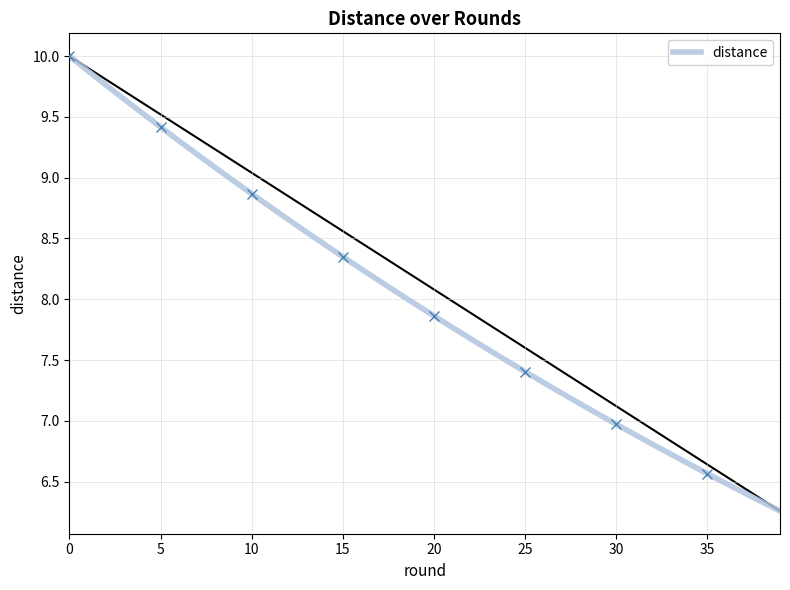

What is the label of the 35th point from the left?

34